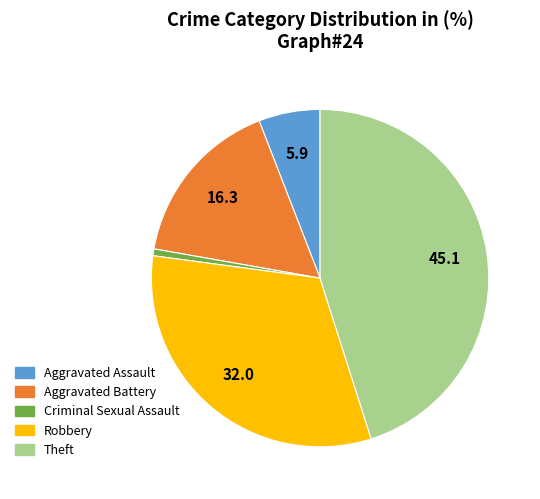

Is there any slice that represents more than half of the pie?

No